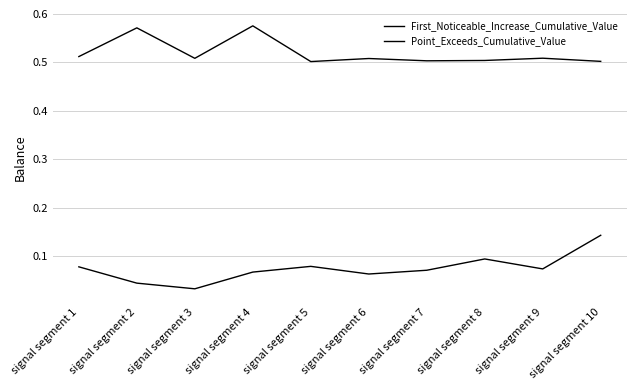

Count the First_Noticeable_Increase_Cumulative_Value values in the range 0 to 1.

10